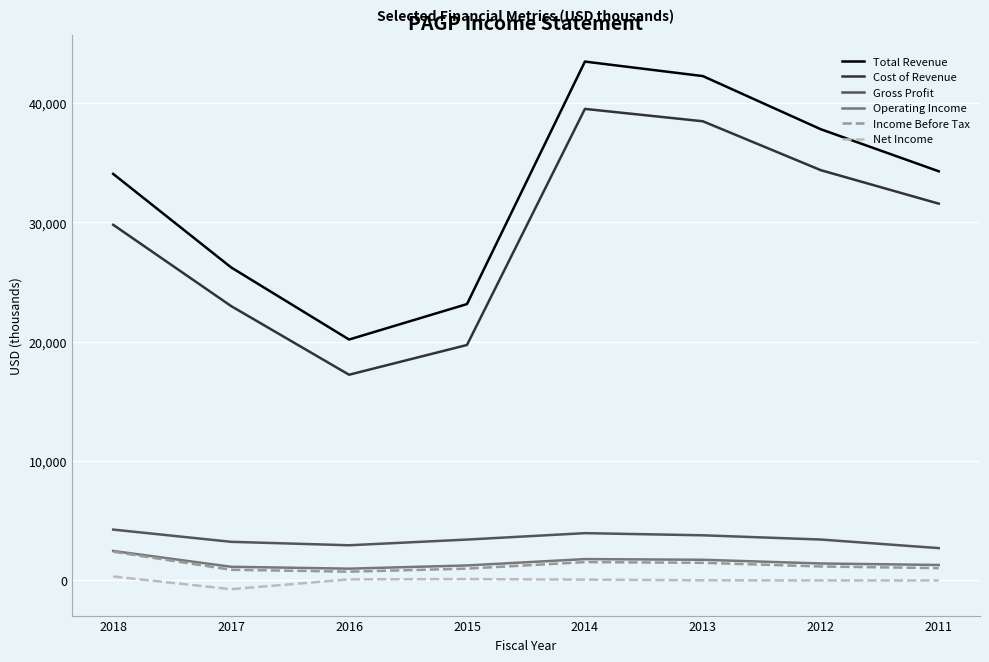

Which has a higher value, 2012 or 2014?

2014